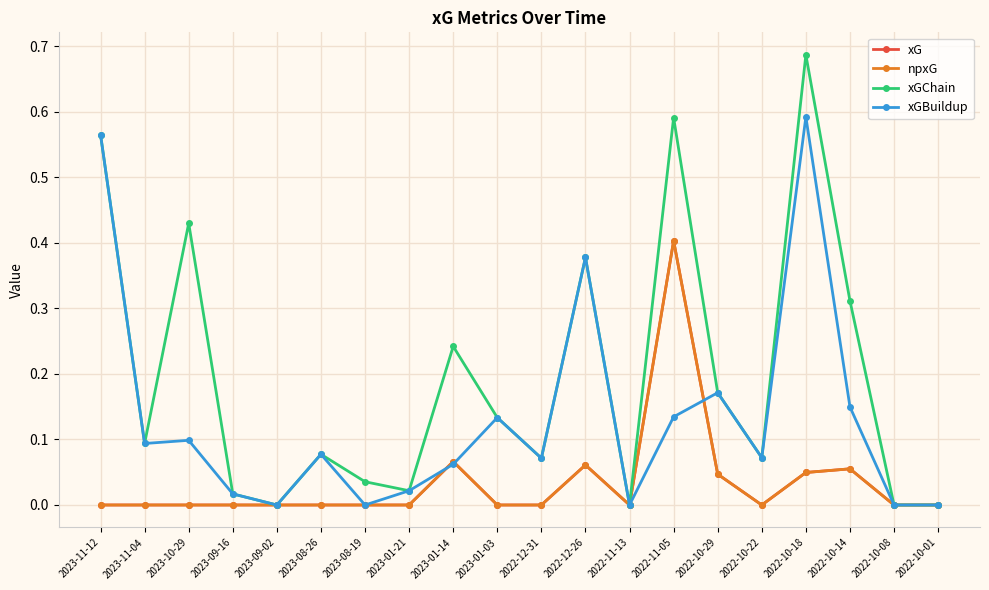

Does the chart have visible grid lines?

Yes